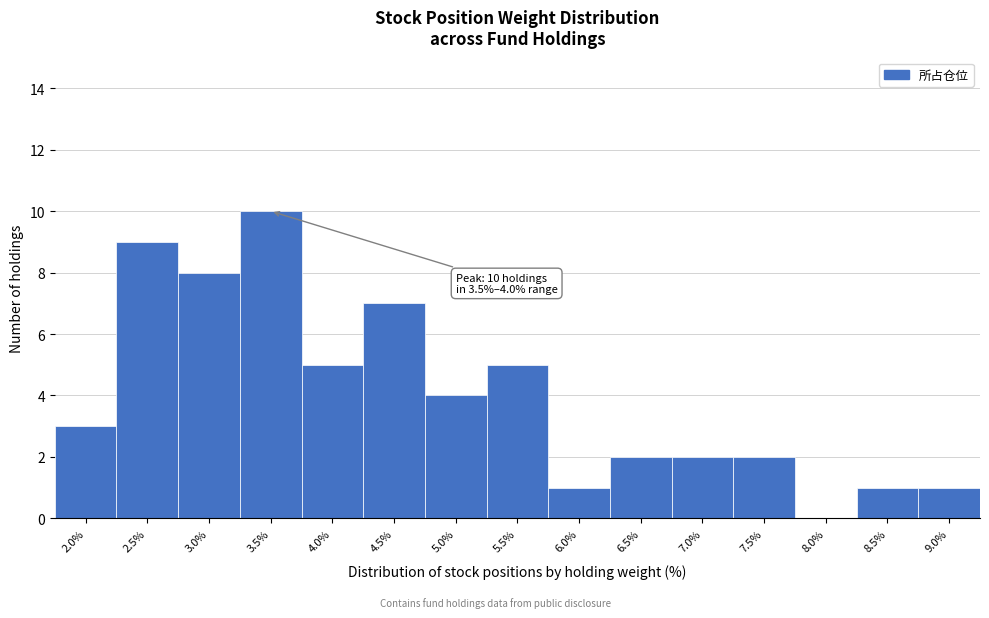

Reading right to left, extract all data points from this chart.

9.0%=1	8.5%=1	8.0%=0	7.5%=2	7.0%=2	6.5%=2	6.0%=1	5.5%=5	5.0%=4	4.5%=7	4.0%=5	3.5%=10	3.0%=8	2.5%=9	2.0%=3